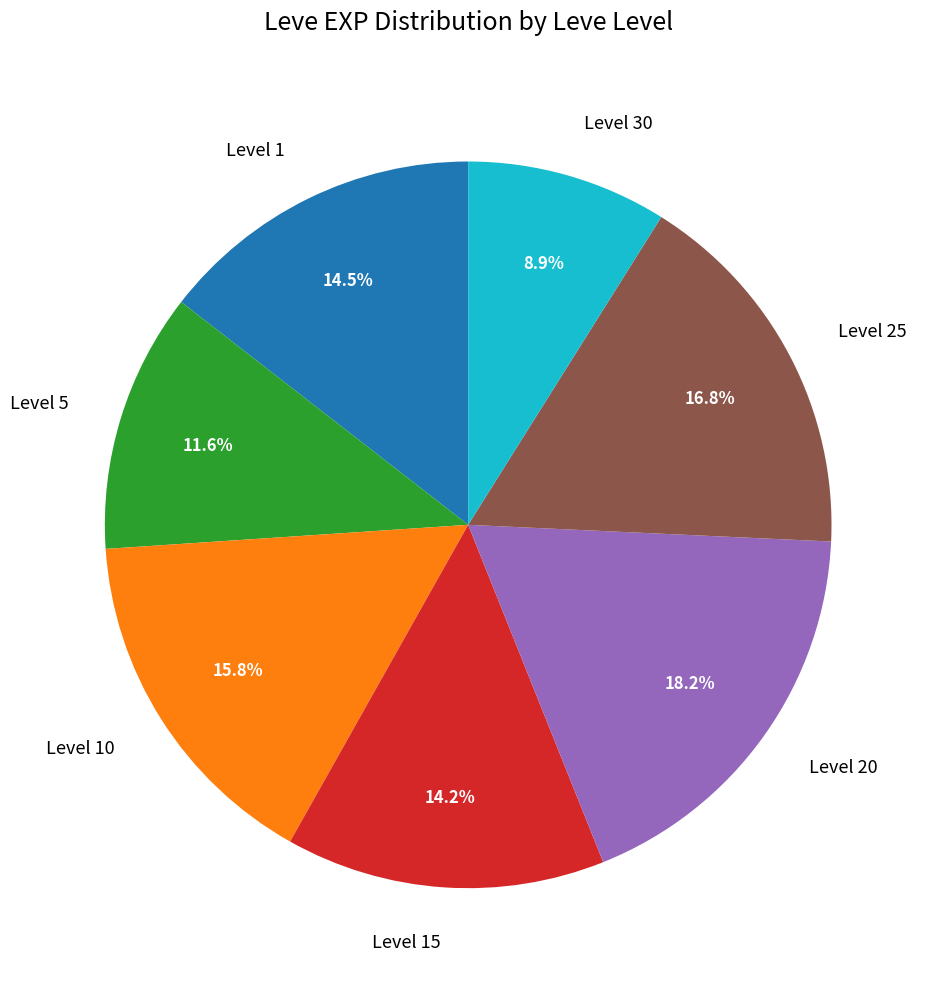

To the nearest percent, what is the difference between the largest and smallest slice percentages?

9%